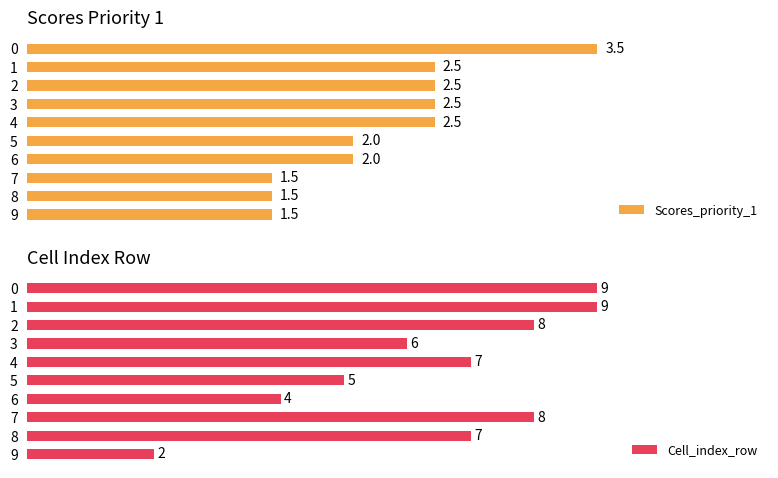

Does the chart contain any negative values?

No